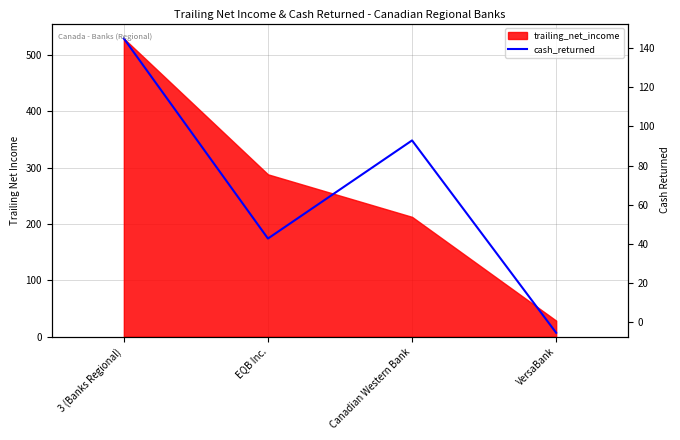

List the labels in order of value, largest first.

3 (Banks Regional), Canadian Western Bank, EQB Inc., VersaBank